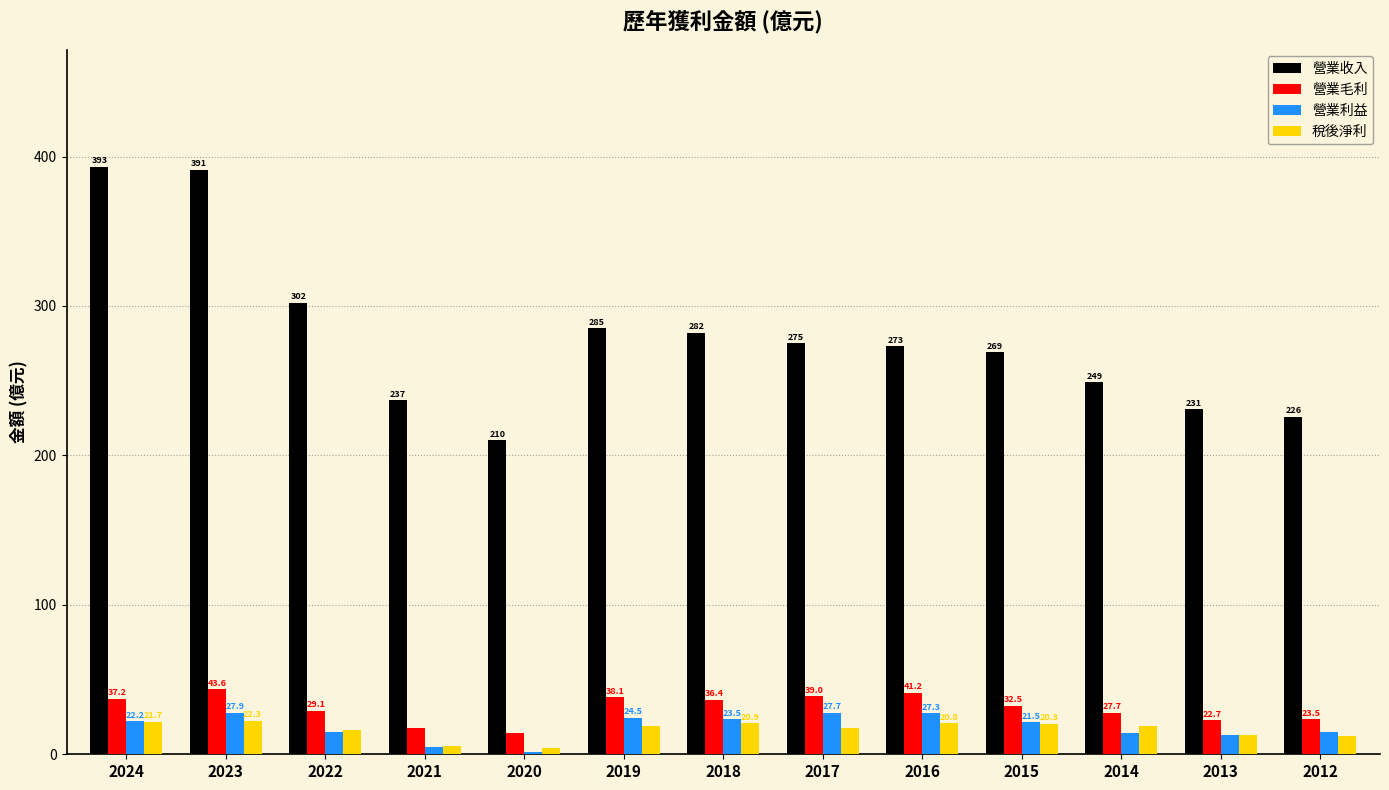

Rank the categories by 營業毛利 value from lowest to highest.

2020, 2021, 2013, 2012, 2014, 2022, 2015, 2018, 2024, 2019, 2017, 2016, 2023